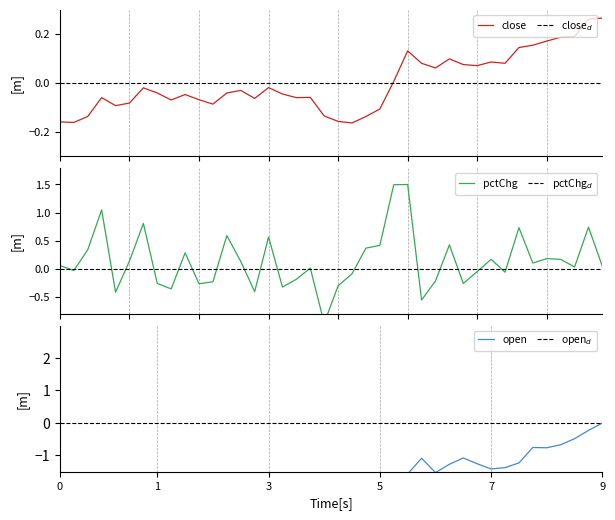

What are all the series names shown in the legend?

close, pctChg, open